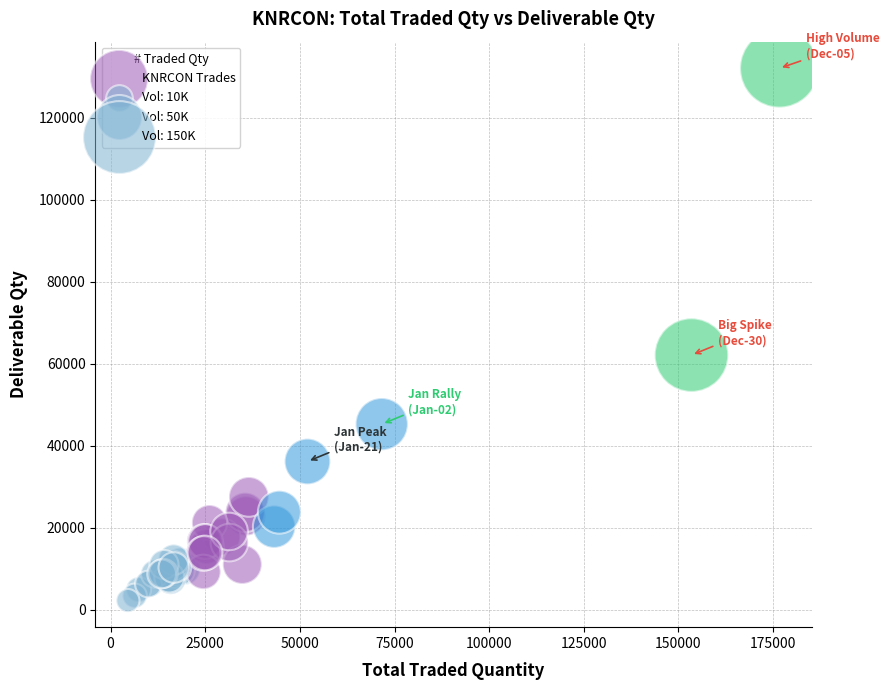

What Y value in the scatter plot is closest to 67161?

62127